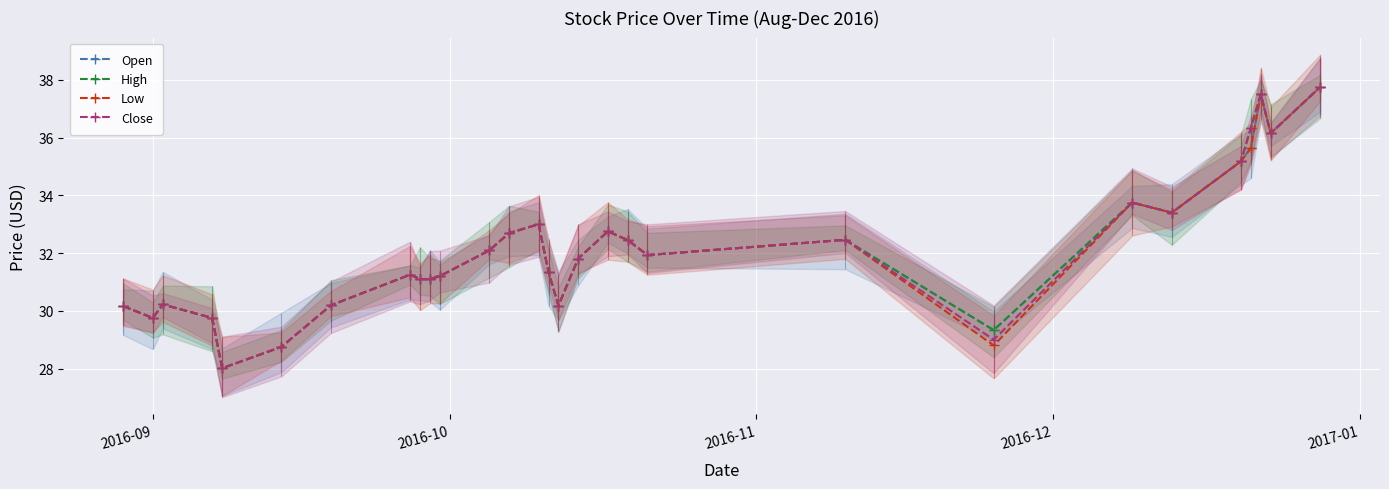

Which has a higher value, 16 or 6?

16